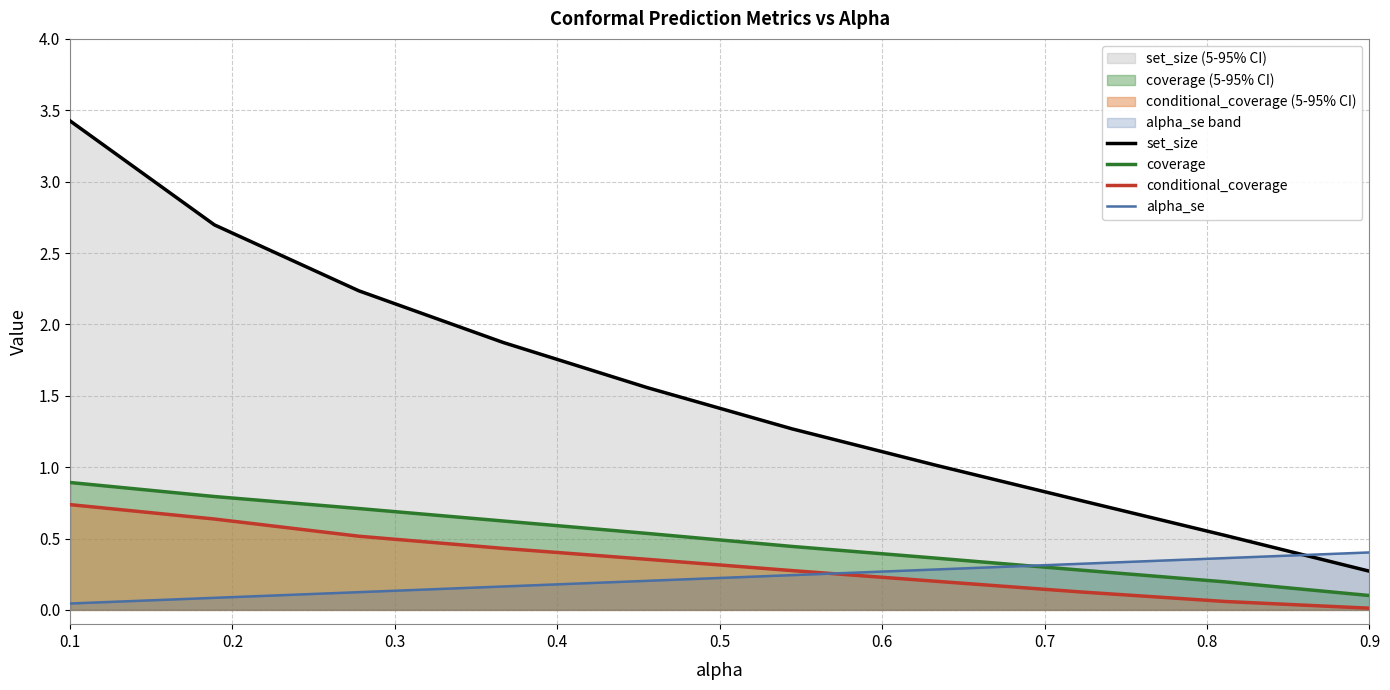

How many lines are shown in the chart?

4